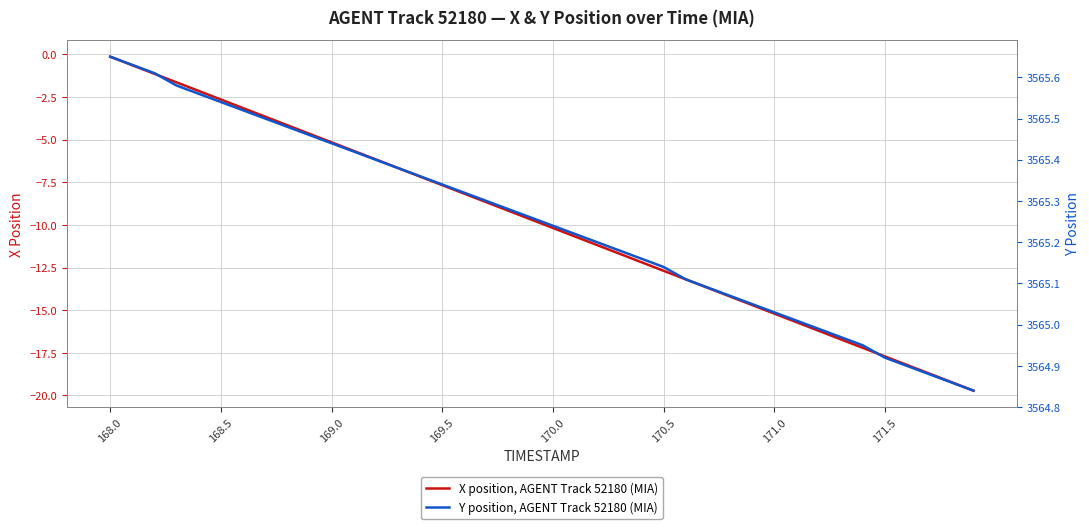

What is the minimum value for X position, AGENT Track 52180 (MIA)?

-19.7